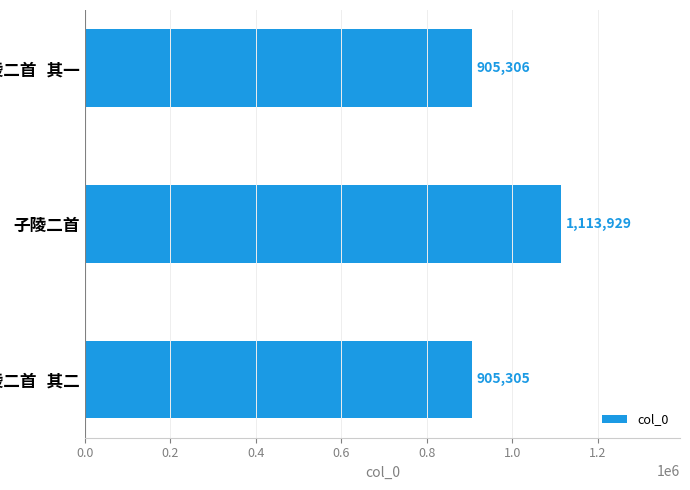

Reading bottom to top, what are all the values shown in this chart?

905305	1113929	905306